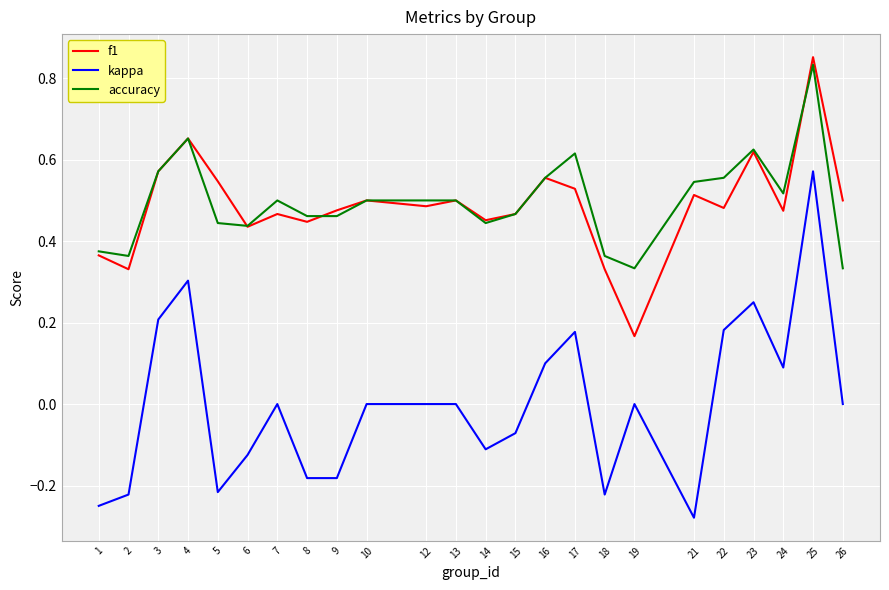

At which label is f1 closest to 0?

19